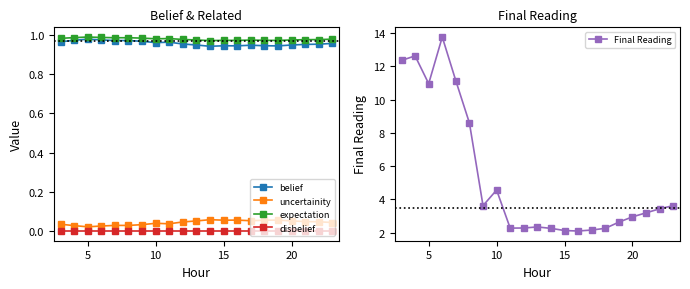

True or false: belief and uncertainity cross at least once.

False